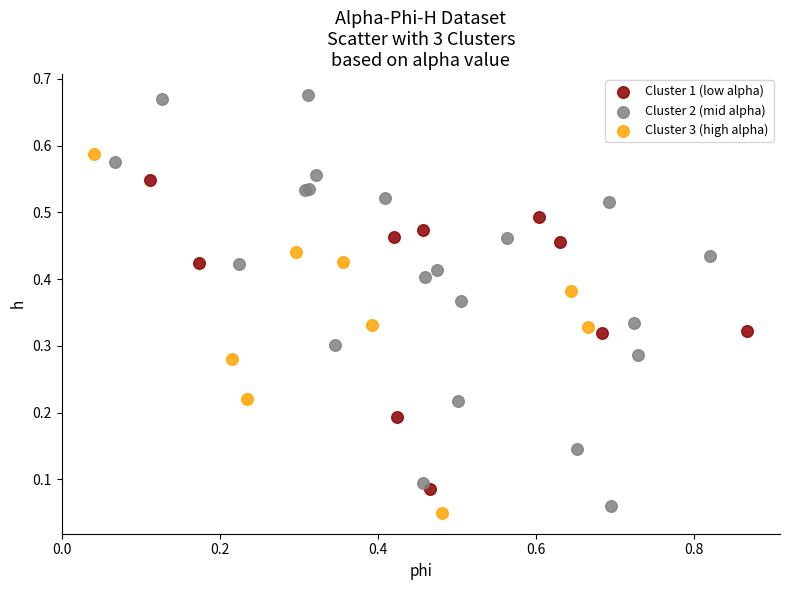

Which series has the largest Y range (max minus min)?

Cluster 2 (mid alpha)